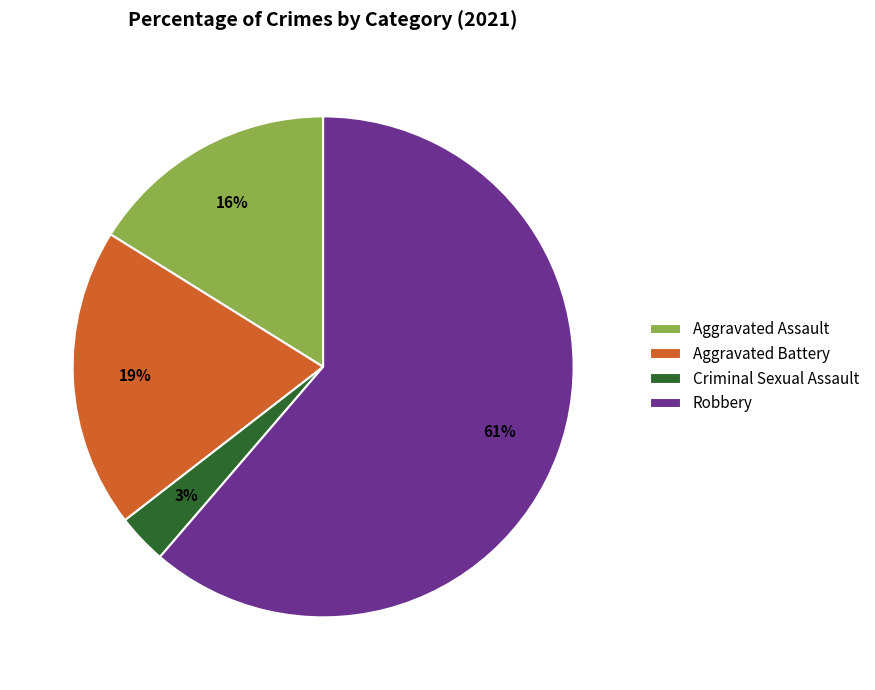

Between Aggravated Battery and Criminal Sexual Assault, which is larger?

Aggravated Battery